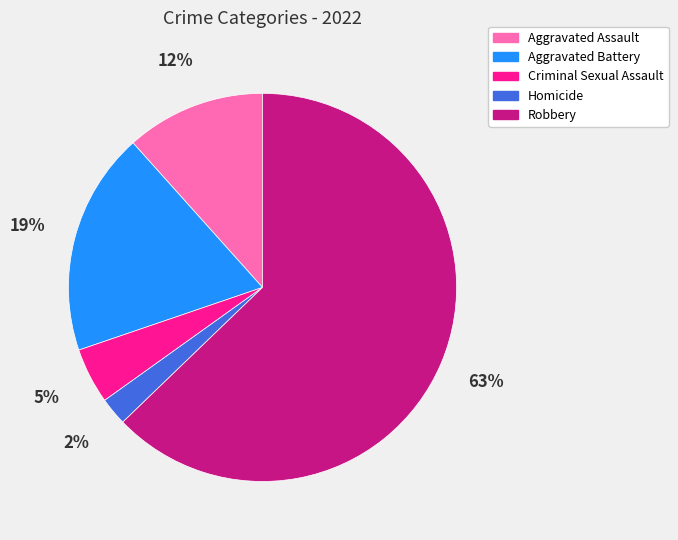

True or false: Robbery accounts for 51% of the total.

False